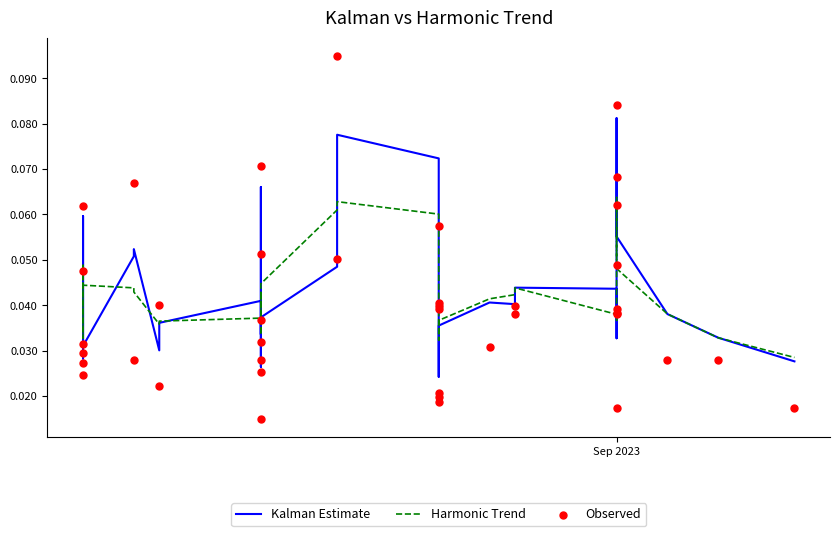

Is the value of Observed at 20 greater than the value of Kalman Estimate at 31?

Yes